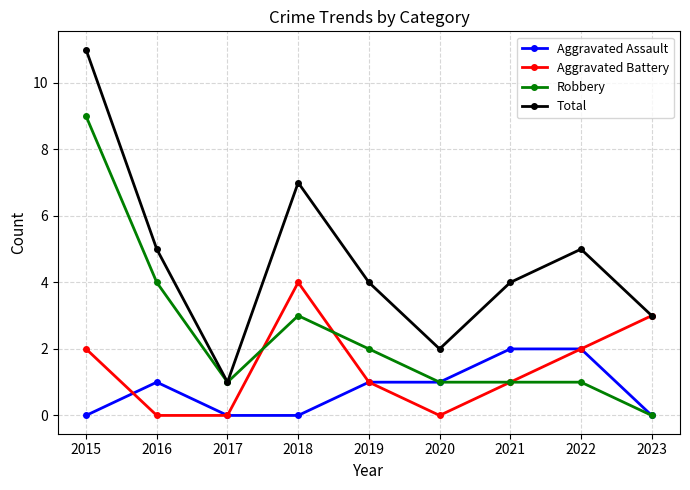

The value of Aggravated Assault at 2020 is 1. True or false?

True